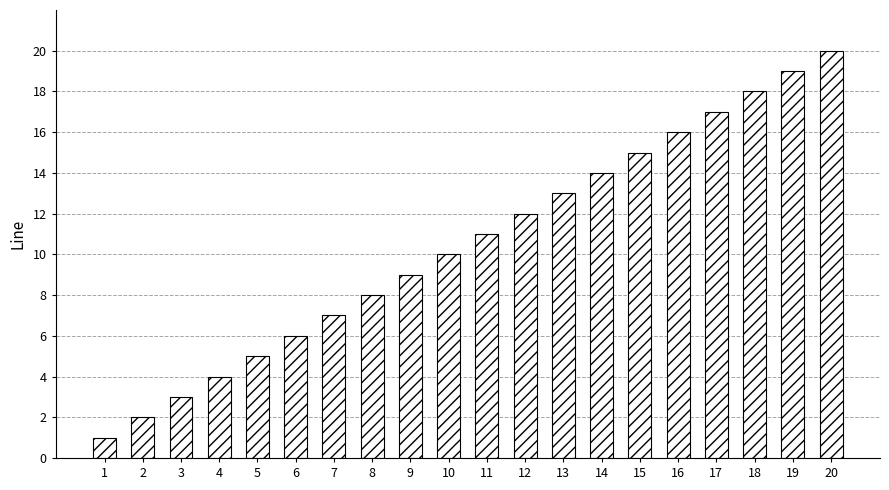

Approximately how many times larger is the value at 20 compared to 11?

1.8